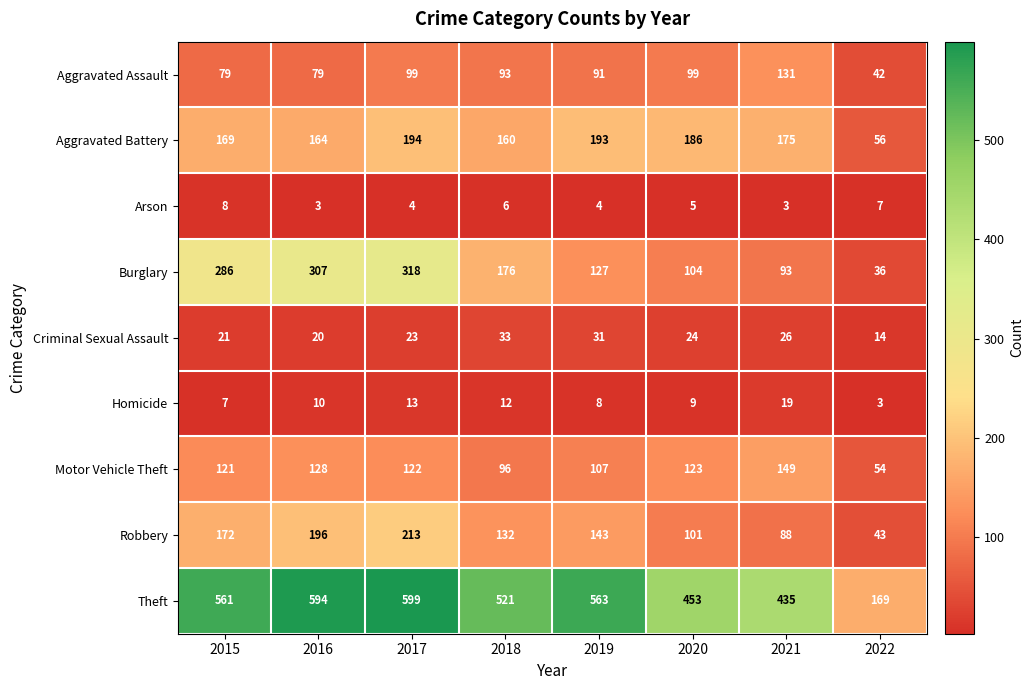

Which series has the largest range (max minus min)?

Theft